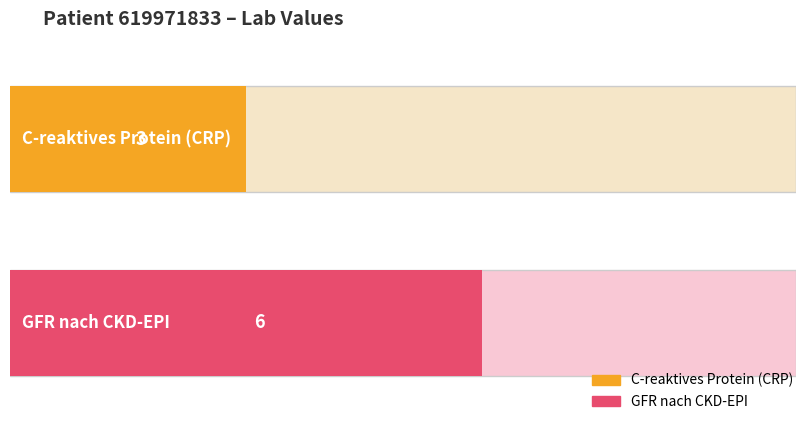

What is the value of the GFR nach CKD-EPI bar at the 2nd from the left?

6